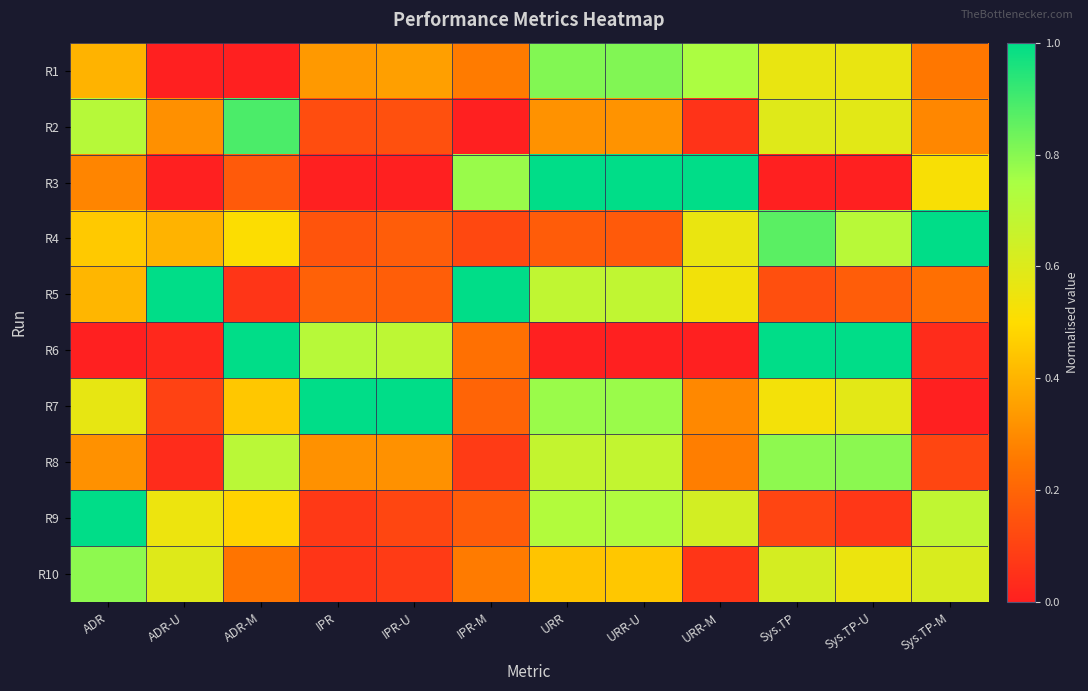

Reading left to right, transcribe all the data shown in this chart.

R1: ADR=0.4	ADR-U=0.0	ADR-M=0.0	IPR=0.3	IPR-U=0.3	IPR-M=0.3	URR=0.8	URR-U=0.8	URR-M=0.7	Sys.TP=0.6	Sys.TP-U=0.6	Sys.TP-M=0.3
R2: ADR=0.7	ADR-U=0.3	ADR-M=0.9	IPR=0.1	IPR-U=0.1	IPR-M=0.0	URR=0.3	URR-U=0.3	URR-M=0.1	Sys.TP=0.6	Sys.TP-U=0.6	Sys.TP-M=0.3
R3: ADR=0.3	ADR-U=0.0	ADR-M=0.2	IPR=0.0	IPR-U=0.0	IPR-M=0.8	URR=1.0	URR-U=1.0	URR-M=1.0	Sys.TP=0.0	Sys.TP-U=0.0	Sys.TP-M=0.5
R4: ADR=0.5	ADR-U=0.4	ADR-M=0.5	IPR=0.2	IPR-U=0.2	IPR-M=0.1	URR=0.2	URR-U=0.2	URR-M=0.6	Sys.TP=0.9	Sys.TP-U=0.7	Sys.TP-M=1.0
R5: ADR=0.4	ADR-U=1.0	ADR-M=0.1	IPR=0.2	IPR-U=0.2	IPR-M=1.0	URR=0.7	URR-U=0.7	URR-M=0.5	Sys.TP=0.1	Sys.TP-U=0.2	Sys.TP-M=0.2
R6: ADR=0.0	ADR-U=0.0	ADR-M=1.0	IPR=0.7	IPR-U=0.7	IPR-M=0.2	URR=0.0	URR-U=0.0	URR-M=0.0	Sys.TP=1.0	Sys.TP-U=1.0	Sys.TP-M=0.0
R7: ADR=0.6	ADR-U=0.1	ADR-M=0.4	IPR=1.0	IPR-U=1.0	IPR-M=0.2	URR=0.8	URR-U=0.8	URR-M=0.3	Sys.TP=0.5	Sys.TP-U=0.6	Sys.TP-M=0.0
R8: ADR=0.3	ADR-U=0.0	ADR-M=0.7	IPR=0.3	IPR-U=0.3	IPR-M=0.1	URR=0.7	URR-U=0.7	URR-M=0.3	Sys.TP=0.8	Sys.TP-U=0.8	Sys.TP-M=0.1
R9: ADR=1.0	ADR-U=0.6	ADR-M=0.5	IPR=0.1	IPR-U=0.1	IPR-M=0.2	URR=0.7	URR-U=0.7	URR-M=0.6	Sys.TP=0.1	Sys.TP-U=0.1	Sys.TP-M=0.7
R10: ADR=0.8	ADR-U=0.6	ADR-M=0.2	IPR=0.1	IPR-U=0.1	IPR-M=0.3	URR=0.4	URR-U=0.4	URR-M=0.1	Sys.TP=0.6	Sys.TP-U=0.6	Sys.TP-M=0.6